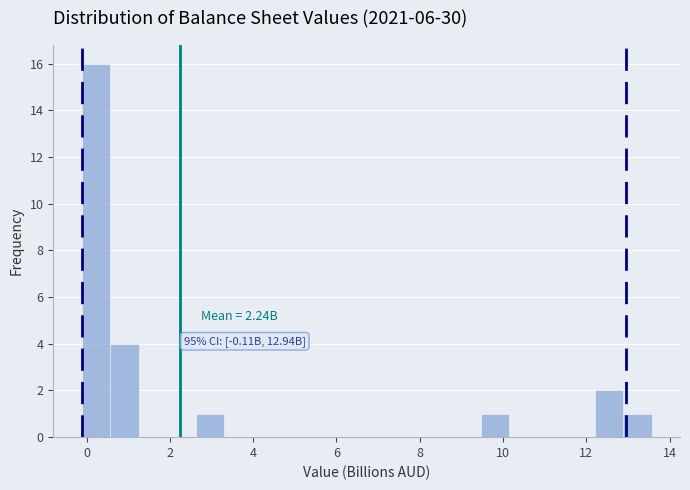

Around what value on the x-axis is the tallest bar? Give the approximate position of its centre, as read against the axis.

0.2